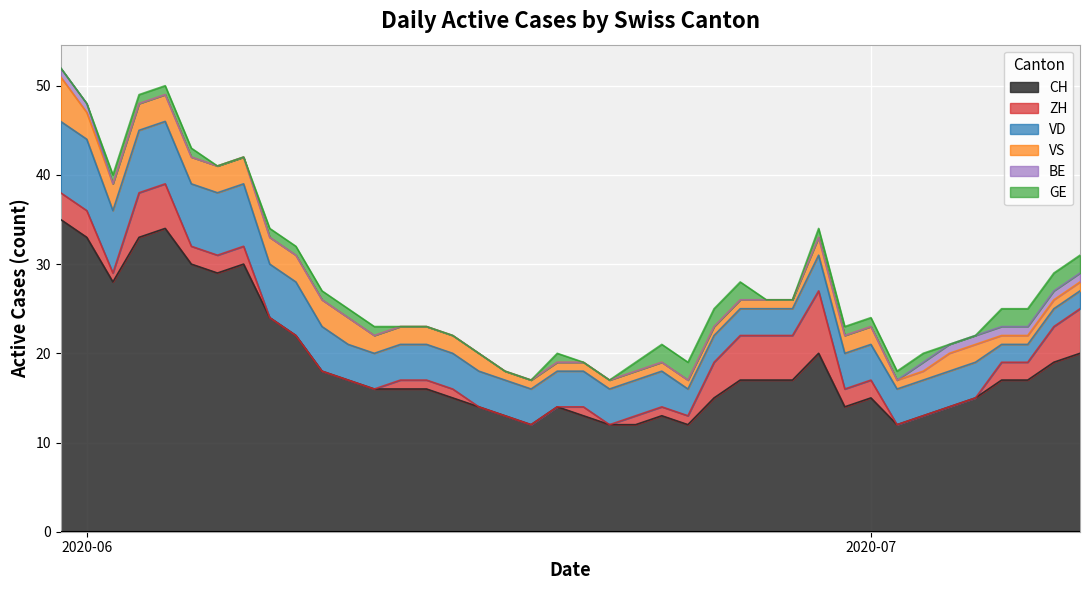

True or false: BE has a value of 0 at 12.

True